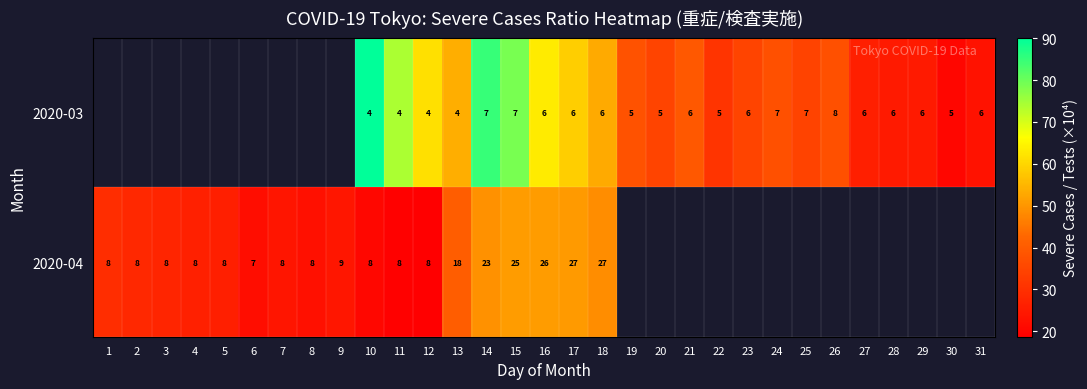

Which series changed the most between 22 and 31?

2020-03